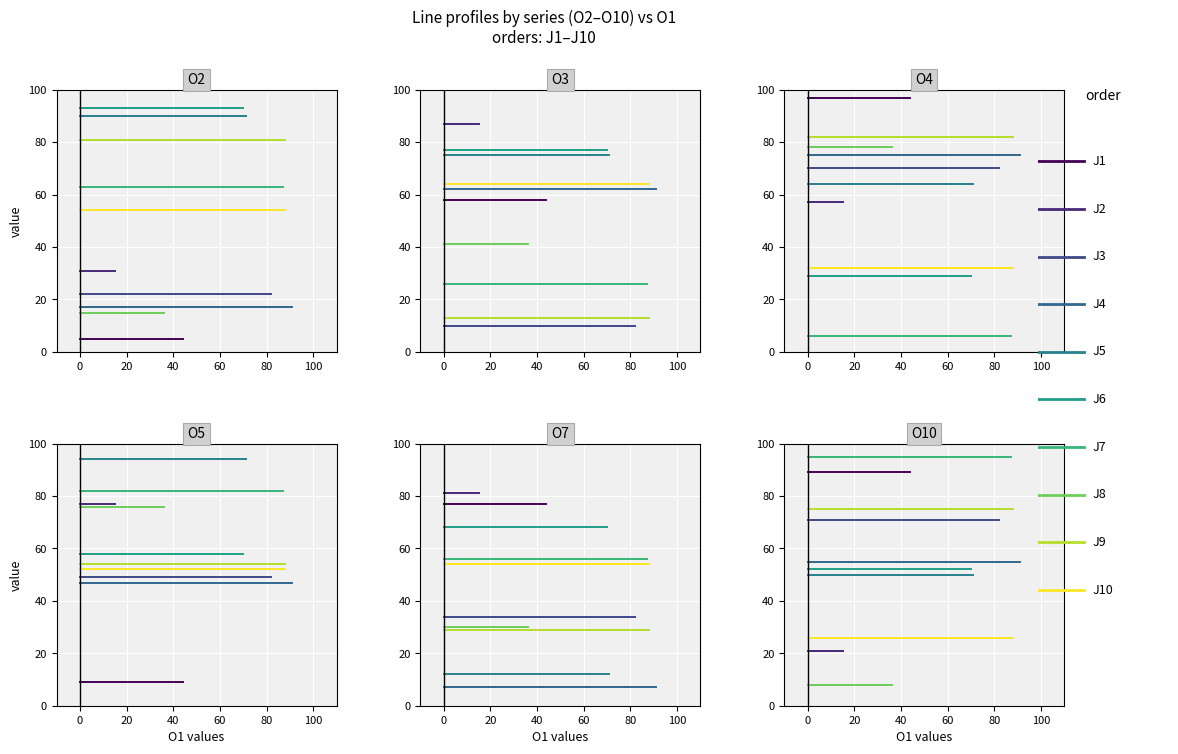

Where is the first local minimum for O10?

J2